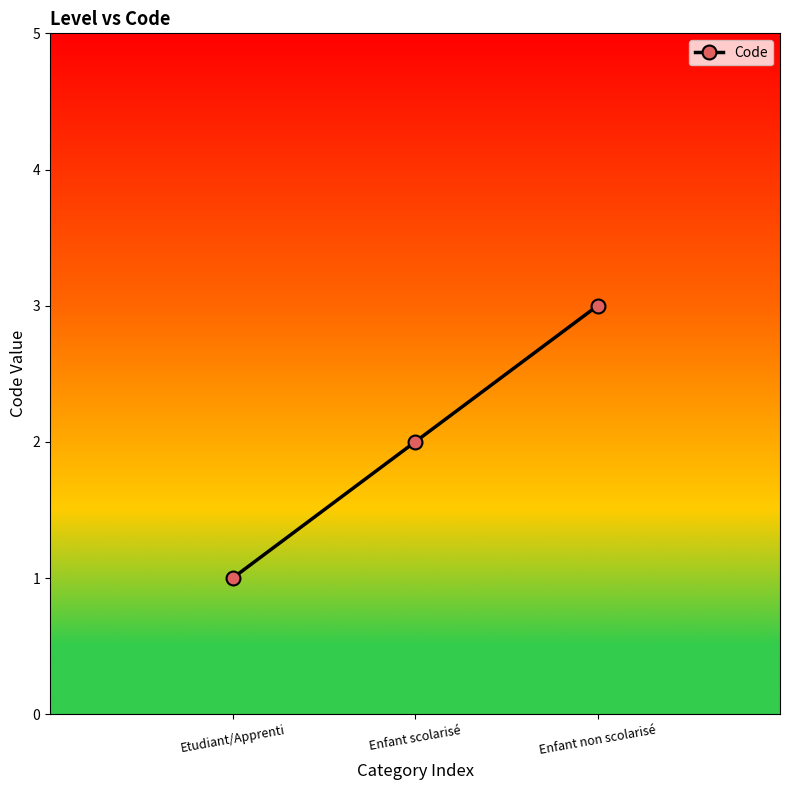

Is it true that the value at Enfant non scolarisé is 5?

False